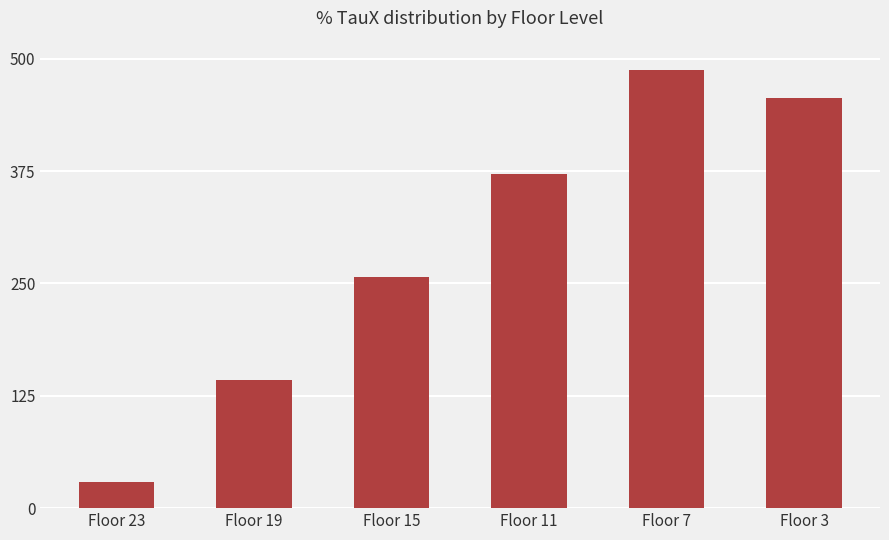

Reading left to right, what are all the values shown in this chart?

28.6	142.9	257.2	371.5	486.9	456.5